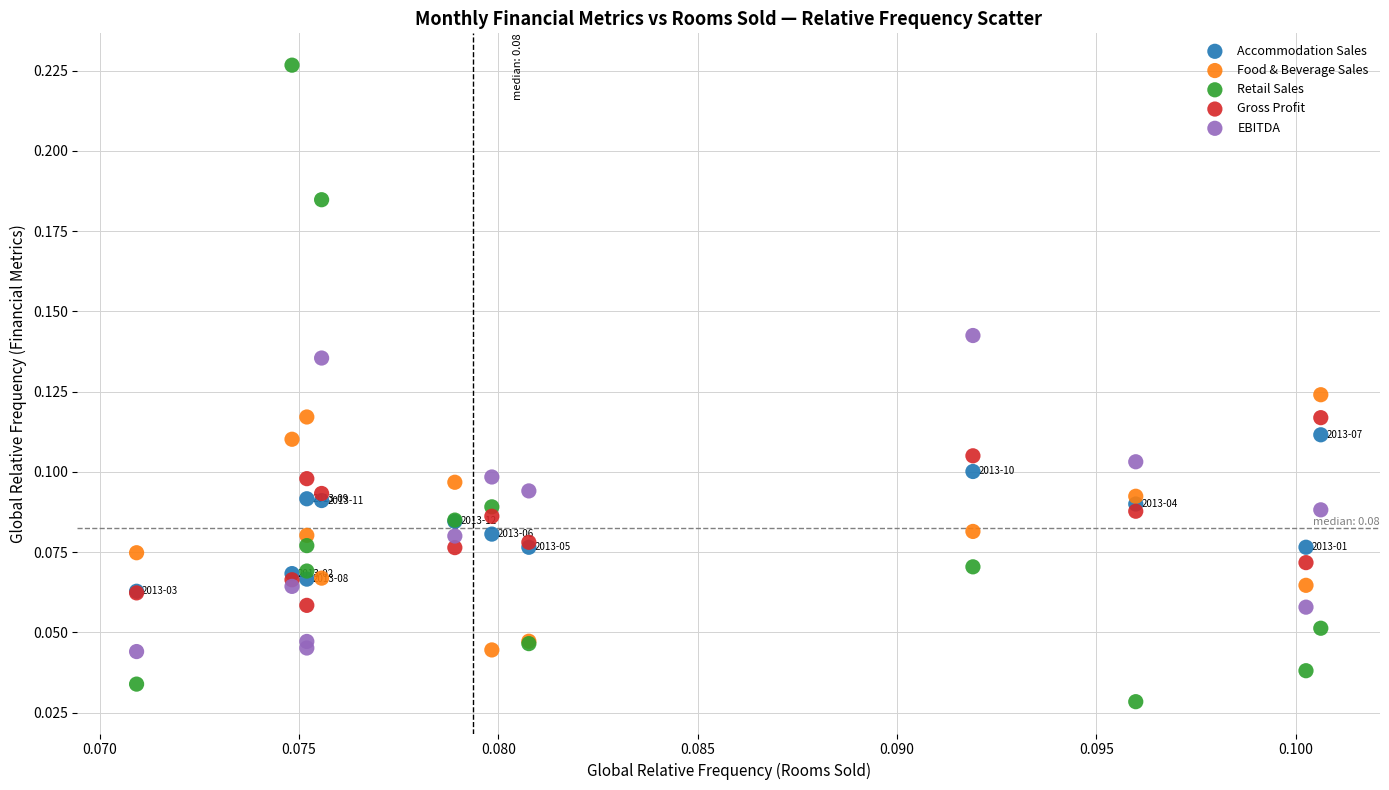

Which series contains the highest Y value?

Retail Sales